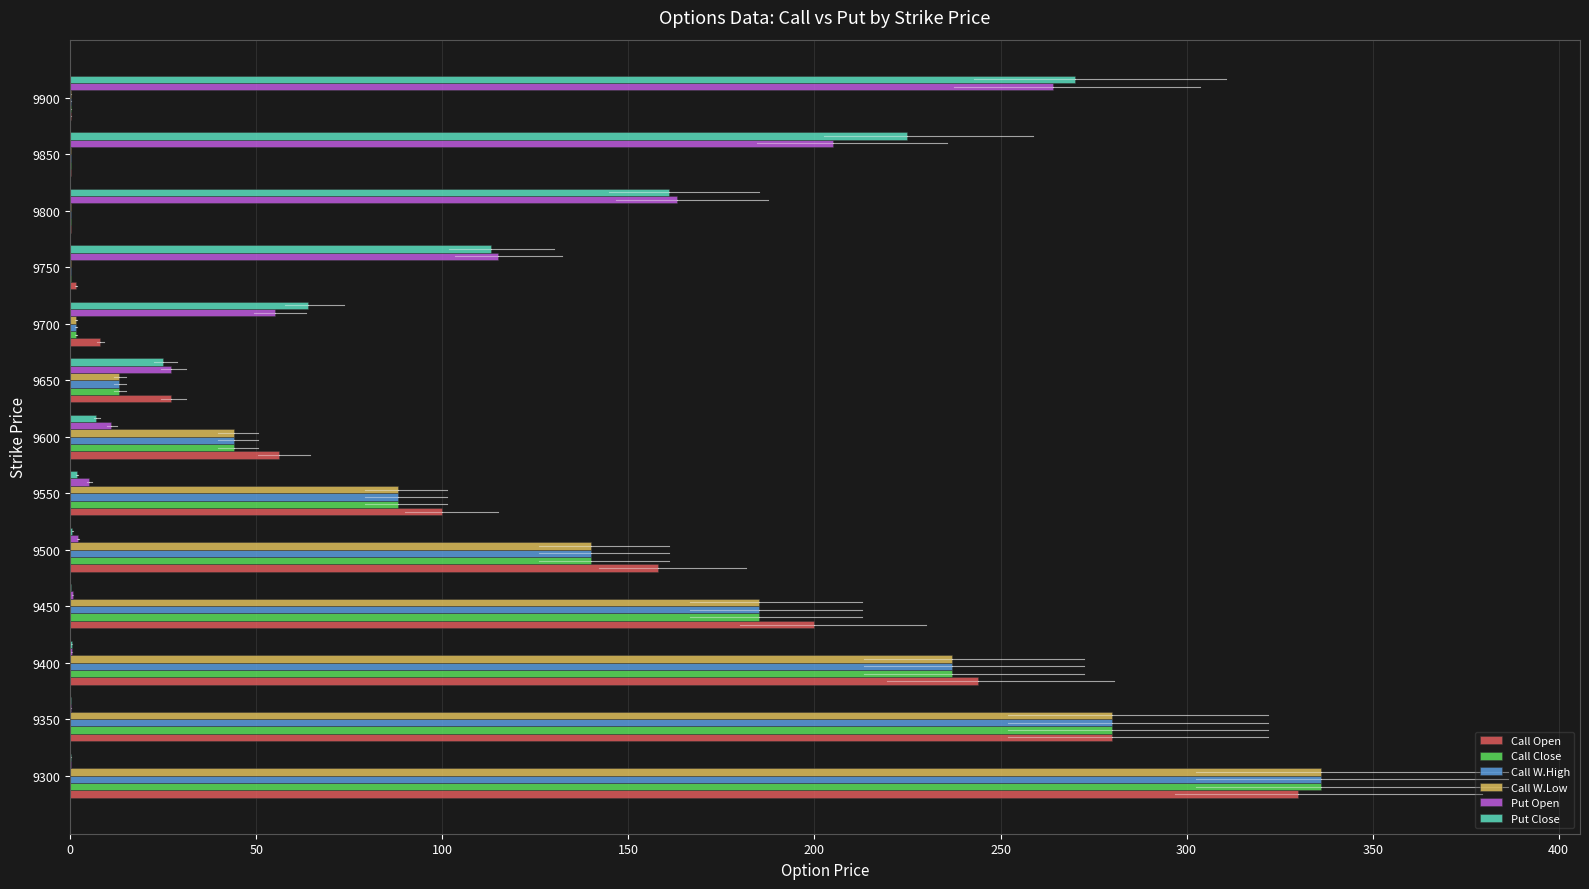

What is the highest value of the Call W.Low series?

336.0